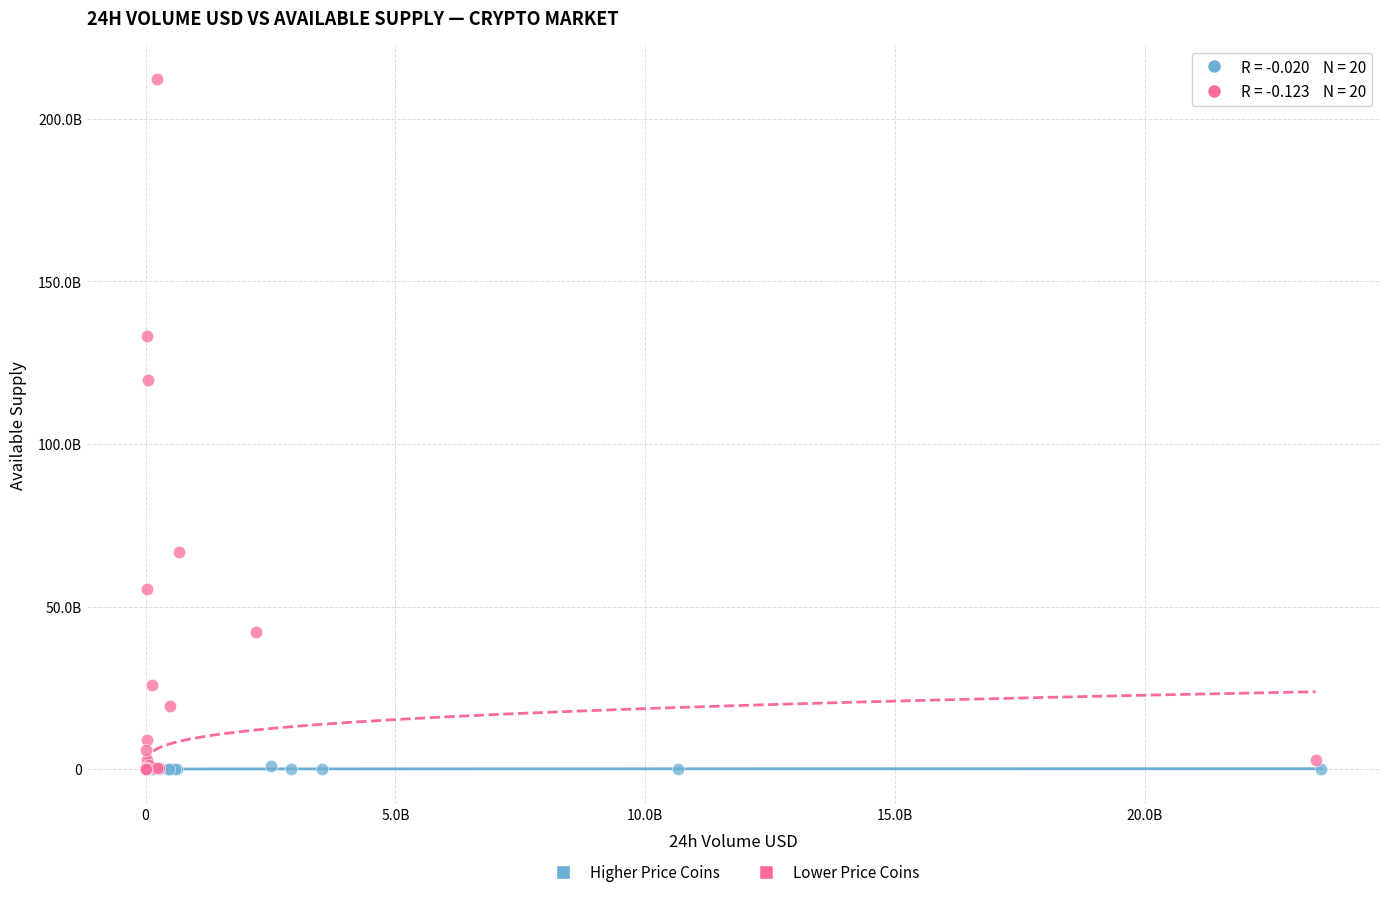

What are all the series names shown in the legend?

Higher Price Coins, Lower Price Coins